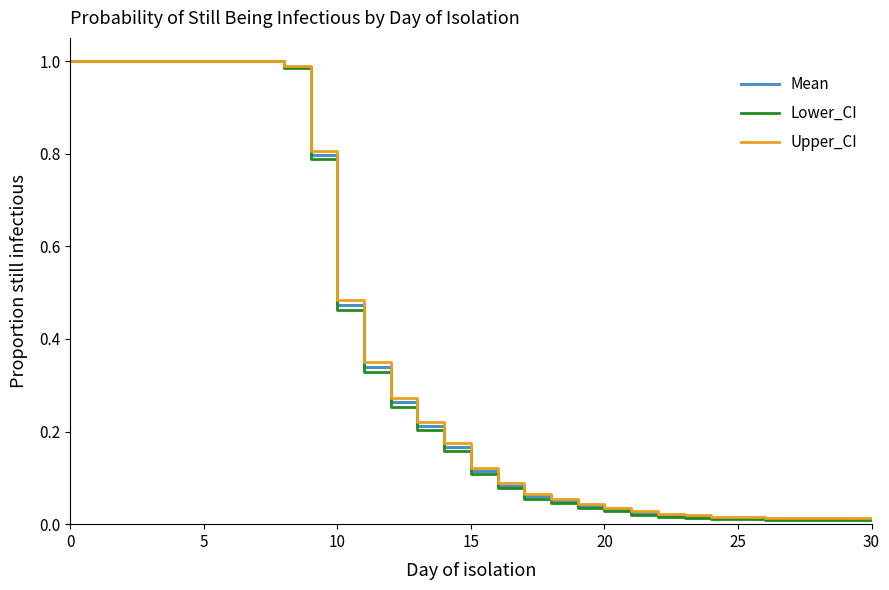

How many lines are shown in the chart?

3